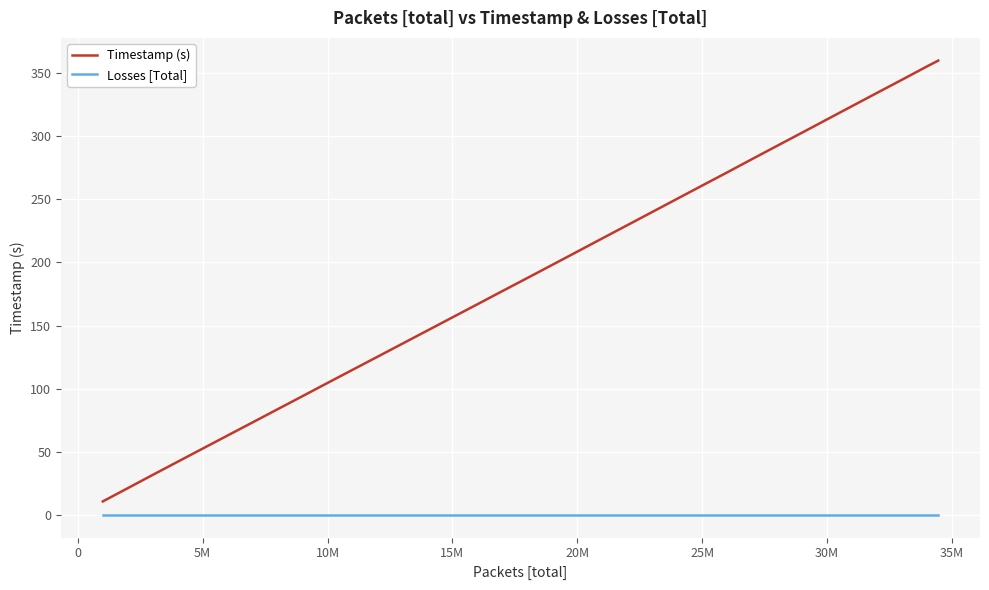

True or false: Timestamp (s) and Losses [Total] cross at least once.

False